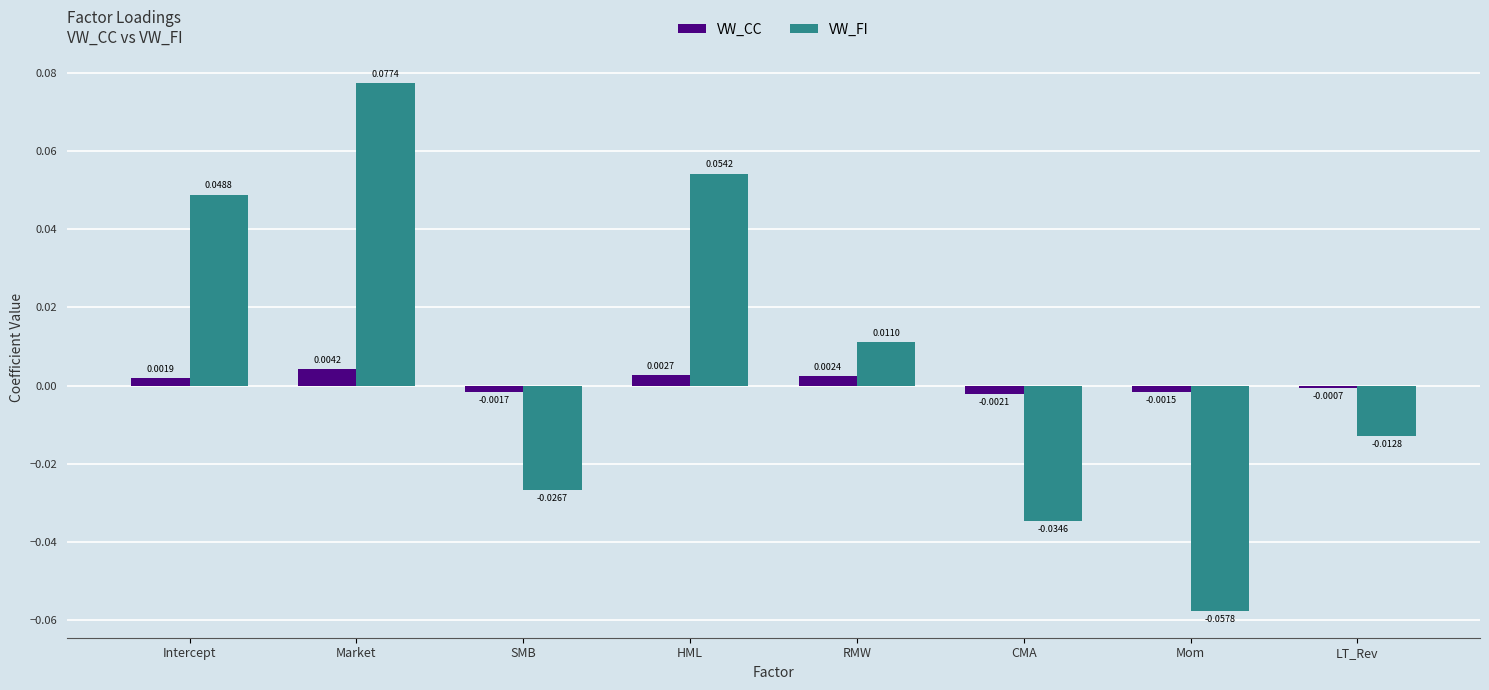

List the series in order of their overall mean, highest first.

VW_FI, VW_CC